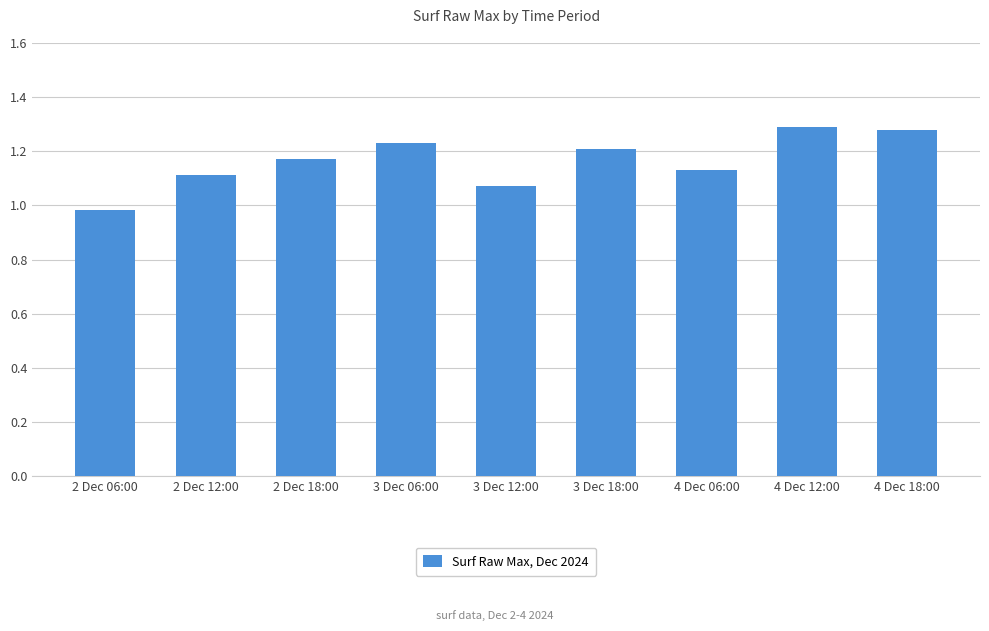

What is the change in value from 2 Dec 12:00 to 3 Dec 06:00?

+0.1